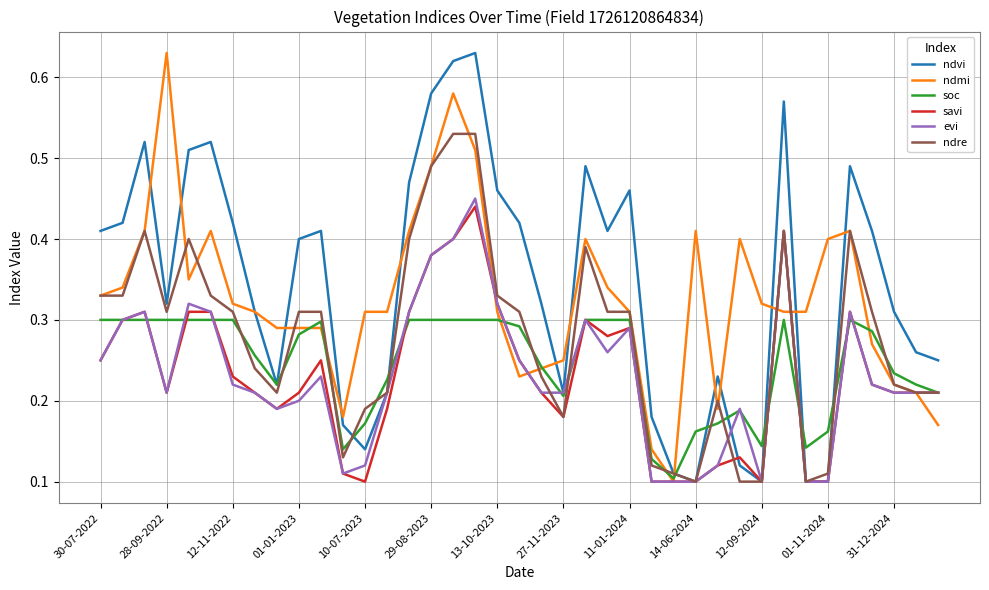

Reading right to left, what are all the values shown in this chart?

ndvi: 0.2	0.3	0.3	0.4	0.5	0.1	0.1	0.6	0.1	0.1	0.2	0.1	0.1	0.2	0.5	0.4	0.5	0.2	0.3	0.4	0.5	0.6	0.6	0.6	0.5	0.2	0.1	0.2	0.4	0.4	0.2	0.3	0.4	0.5	0.5	0.3	0.5	0.4	0.4
ndmi: 0.2	0.2	0.2	0.3	0.4	0.4	0.3	0.3	0.3	0.4	0.2	0.4	0.1	0.1	0.3	0.3	0.4	0.2	0.2	0.2	0.3	0.5	0.6	0.5	0.4	0.3	0.3	0.2	0.3	0.3	0.3	0.3	0.3	0.4	0.3	0.6	0.4	0.3	0.3
soc: 0.2	0.2	0.2	0.3	0.3	0.2	0.1	0.3	0.1	0.2	0.2	0.2	0.1	0.1	0.3	0.3	0.3	0.2	0.2	0.3	0.3	0.3	0.3	0.3	0.3	0.2	0.2	0.1	0.3	0.3	0.2	0.3	0.3	0.3	0.3	0.3	0.3	0.3	0.3
savi: 0.2	0.2	0.2	0.2	0.3	0.1	0.1	0.4	0.1	0.1	0.1	0.1	0.1	0.1	0.3	0.3	0.3	0.2	0.2	0.2	0.3	0.4	0.4	0.4	0.3	0.2	0.1	0.1	0.2	0.2	0.2	0.2	0.2	0.3	0.3	0.2	0.3	0.3	0.2
evi: 0.2	0.2	0.2	0.2	0.3	0.1	0.1	0.4	0.1	0.2	0.1	0.1	0.1	0.1	0.3	0.3	0.3	0.2	0.2	0.2	0.3	0.5	0.4	0.4	0.3	0.2	0.1	0.1	0.2	0.2	0.2	0.2	0.2	0.3	0.3	0.2	0.3	0.3	0.2
ndre: 0.2	0.2	0.2	0.3	0.4	0.1	0.1	0.4	0.1	0.1	0.2	0.1	0.1	0.1	0.3	0.3	0.4	0.2	0.2	0.3	0.3	0.5	0.5	0.5	0.4	0.2	0.2	0.1	0.3	0.3	0.2	0.2	0.3	0.3	0.4	0.3	0.4	0.3	0.3